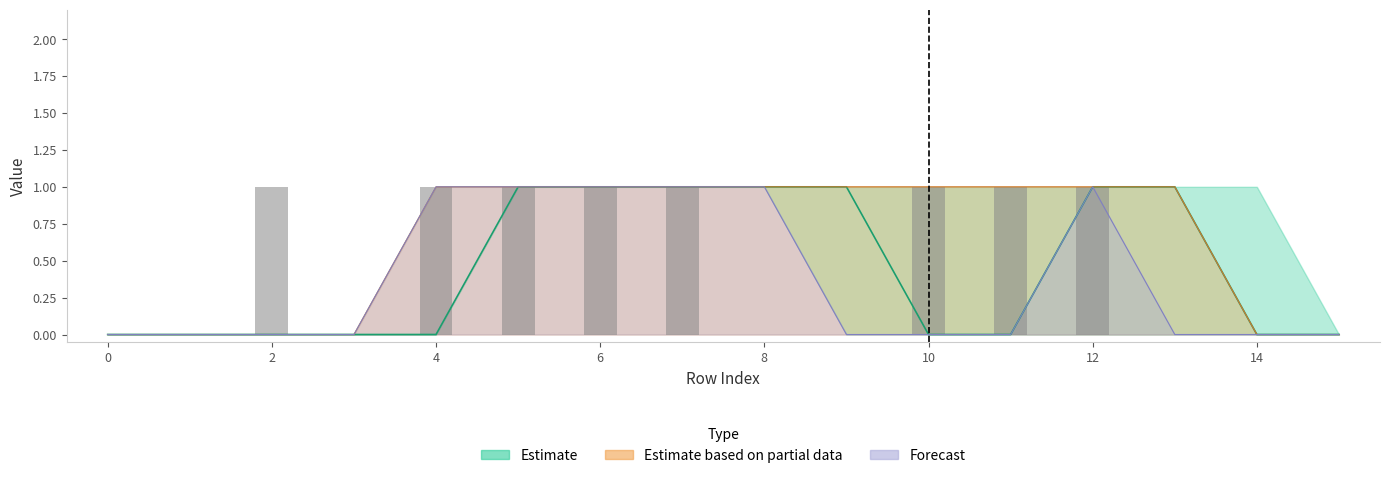

True or false: the data shows 1 at 2.

False